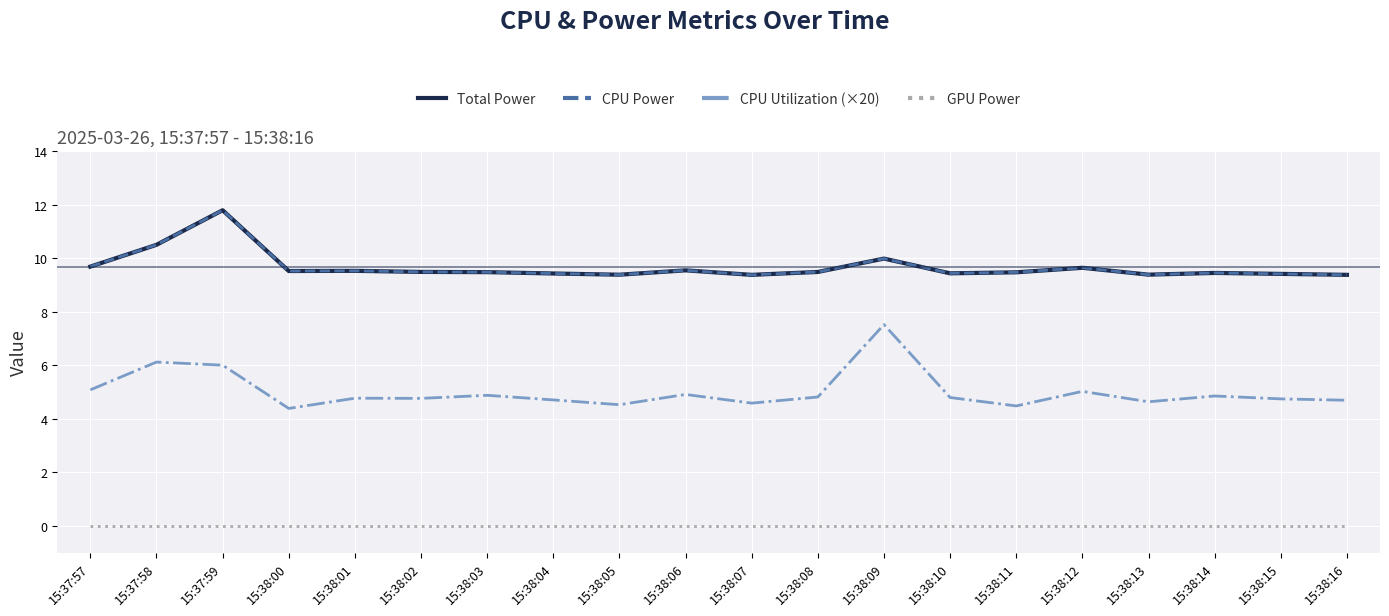

Does the chart display data point markers on the line(s)?

No